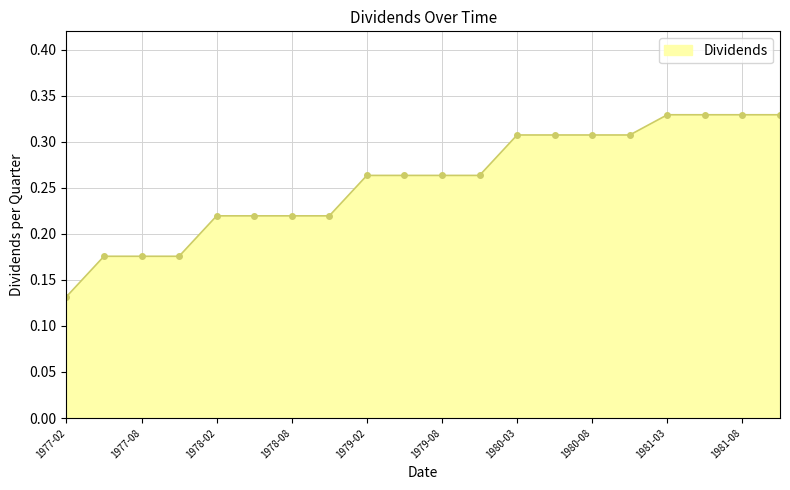

Where is the data nearest to the value 0?

1977-02